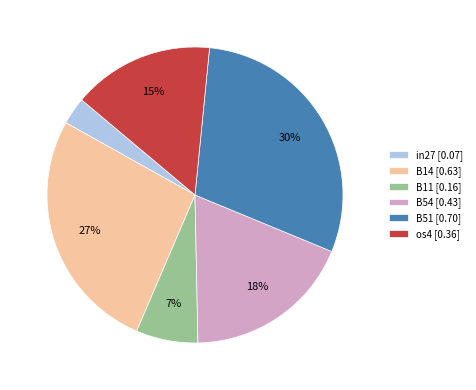

To the nearest percent, what is the average slice percentage?

17%